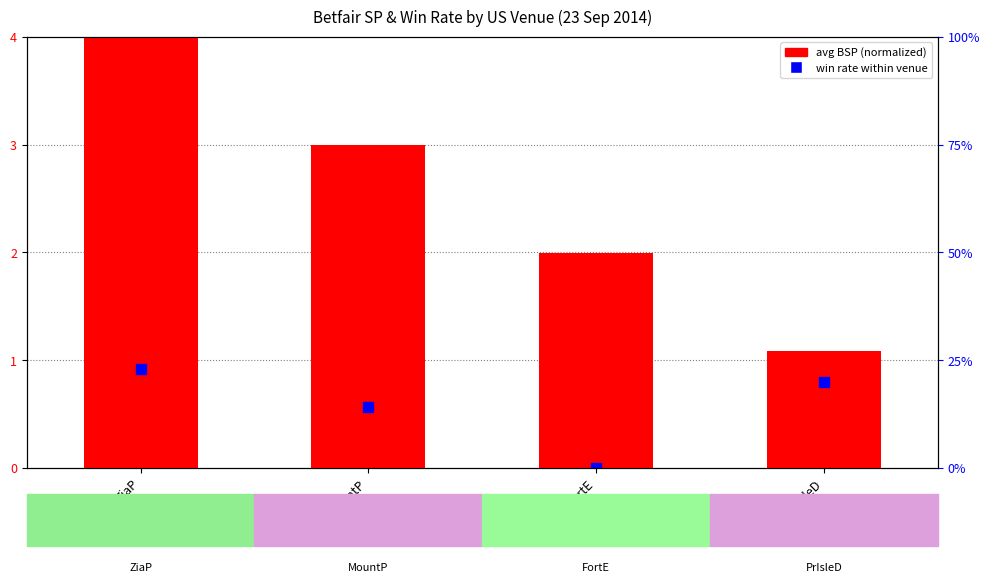

Which series reaches the minimum Y coordinate?

win rate within venue